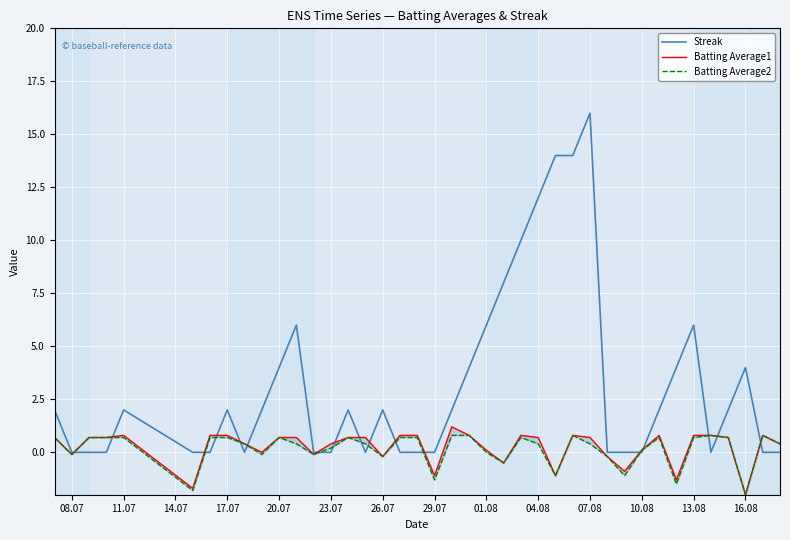

True or false: Streak has a value of 4 at 16.08.

True